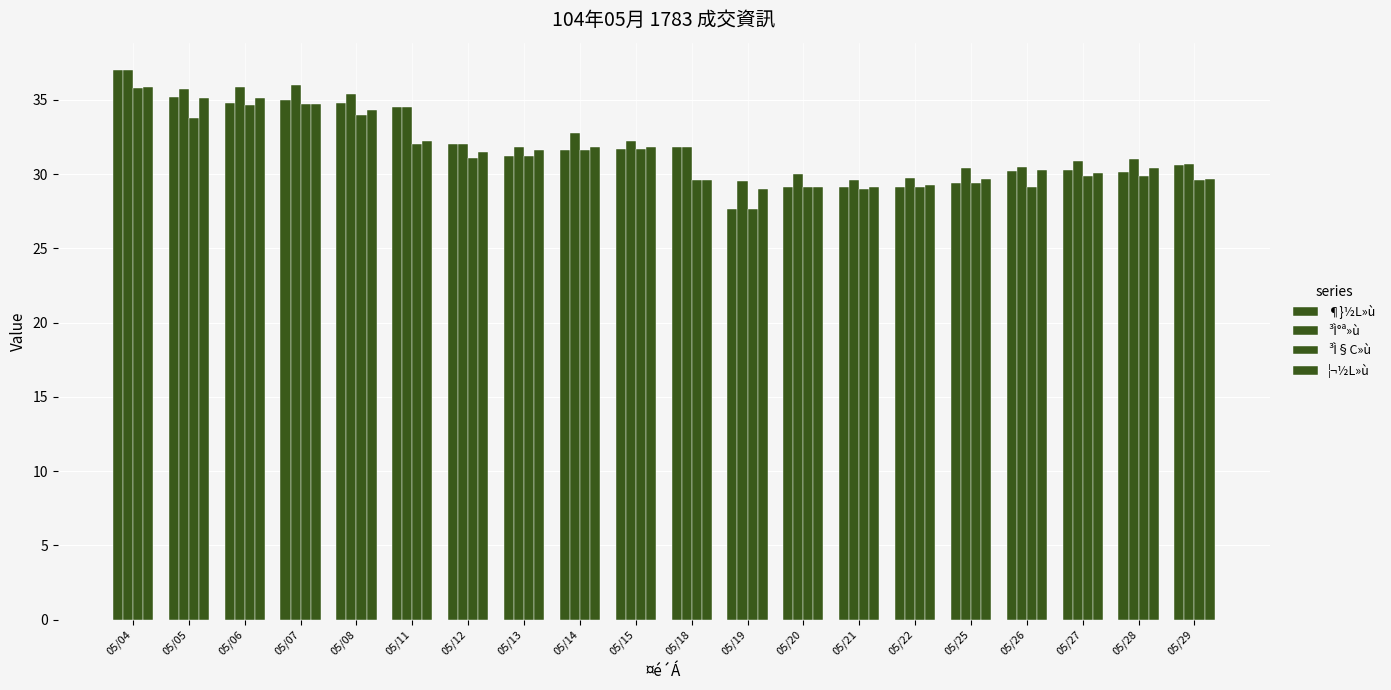

Which series has the largest total across all categories?

³Ì°ª»ù